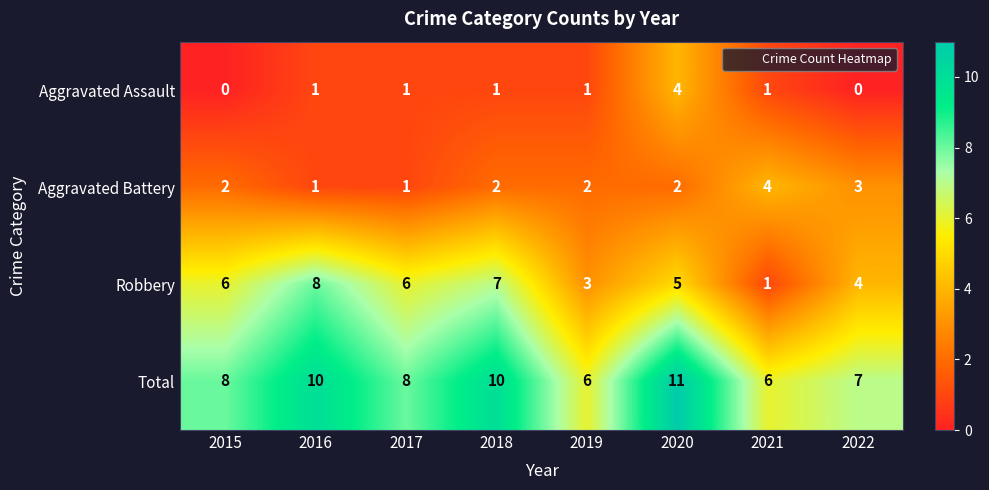

What is the spread (max minus min) of values at 2015?

8